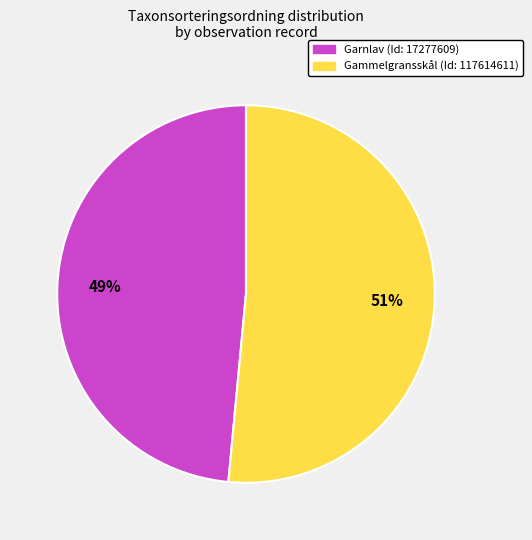

Rank the categories by value from lowest to highest.

Garnlav (Id: 17277609), Gammelgransskål (Id: 117614611)